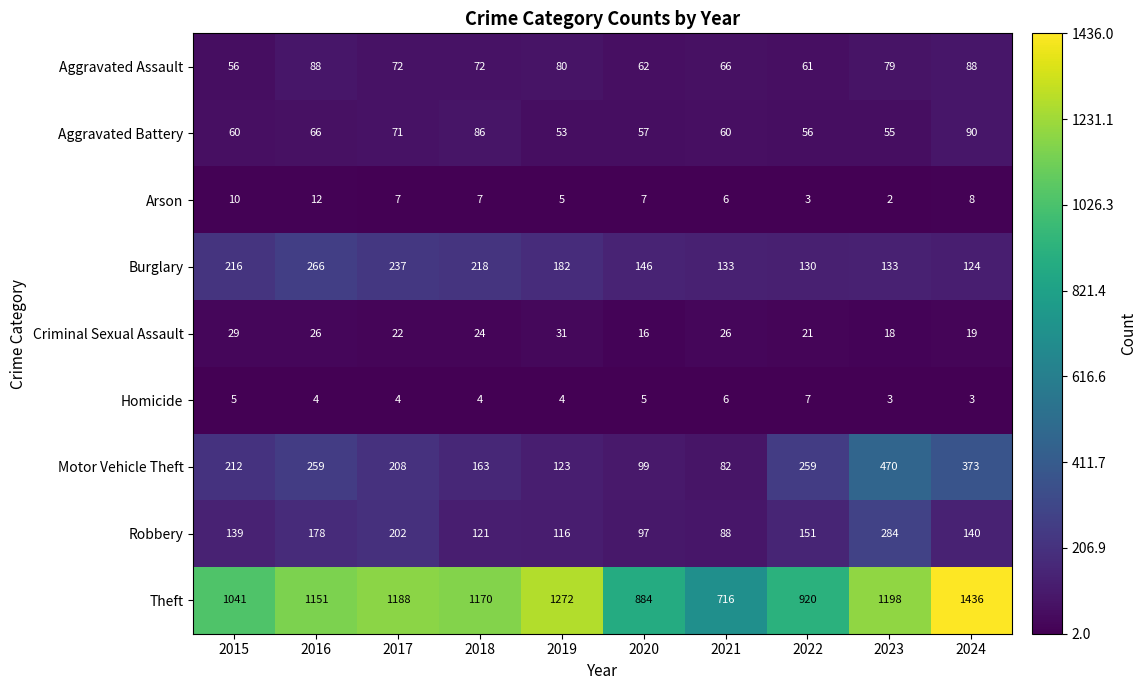

What is the difference between the maximum and minimum values in the Theft series?

720